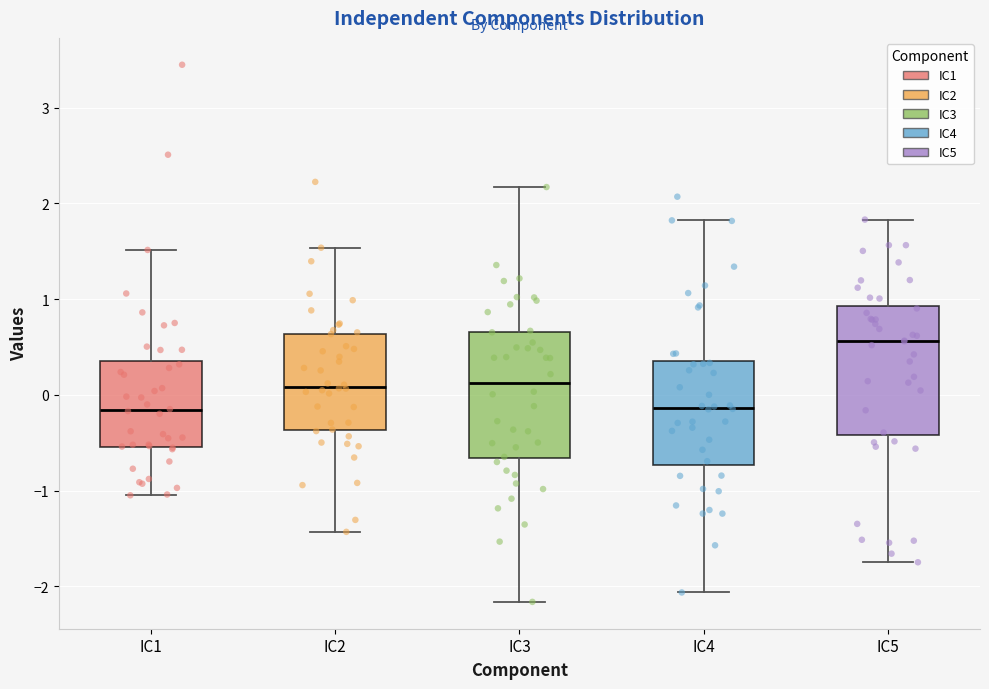

Which box's median line is the highest?

IC5